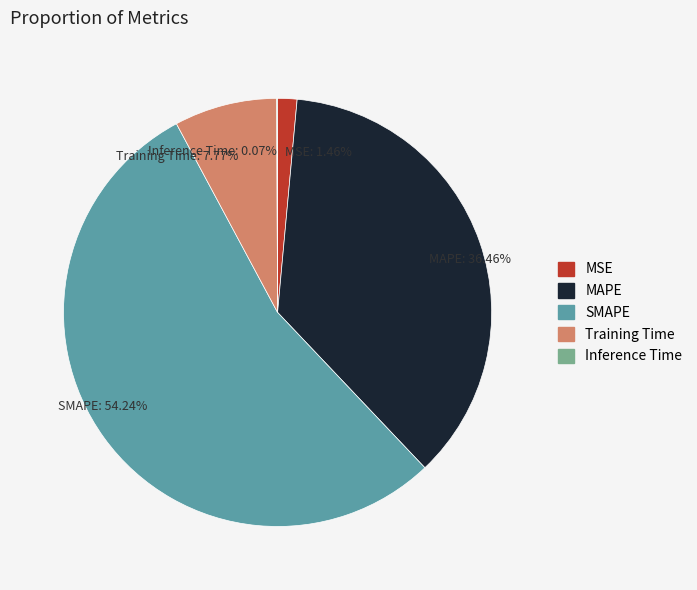

To the nearest percent, what is the difference between the largest and smallest slice percentages?

54%